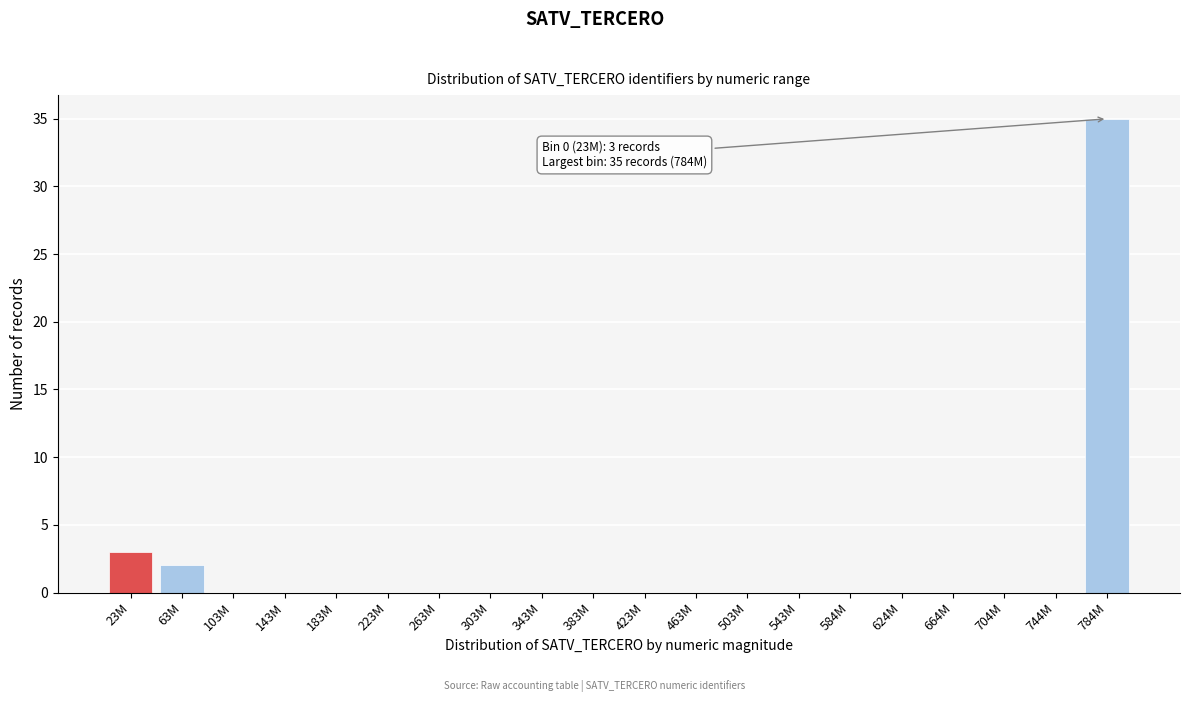

Reading right to left, extract all data points from this chart.

784M=35	744M=0	704M=0	664M=0	624M=0	584M=0	543M=0	503M=0	463M=0	423M=0	383M=0	343M=0	303M=0	263M=0	223M=0	183M=0	143M=0	103M=0	63M=2	23M=3